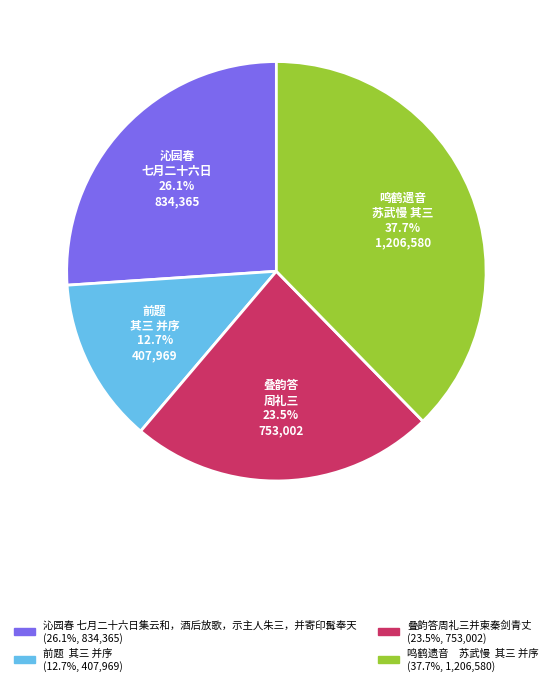

Is there any slice that represents more than half of the pie?

No